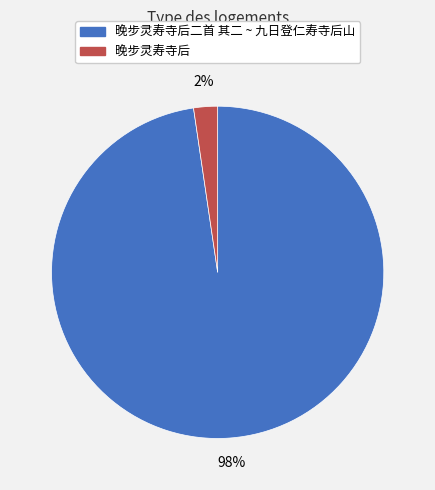

Is there any slice that represents more than half of the pie?

Yes